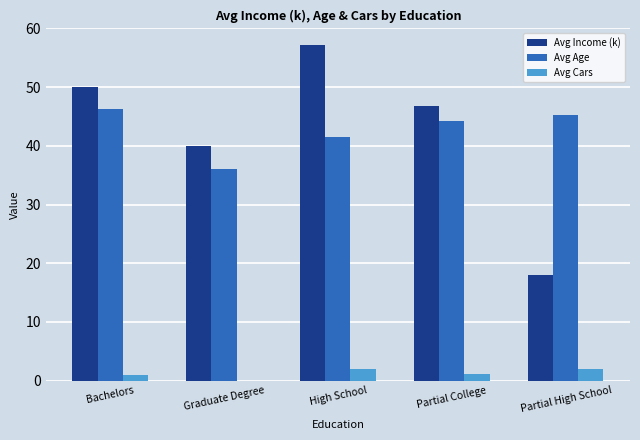

Which category has the highest value across all series?

High School